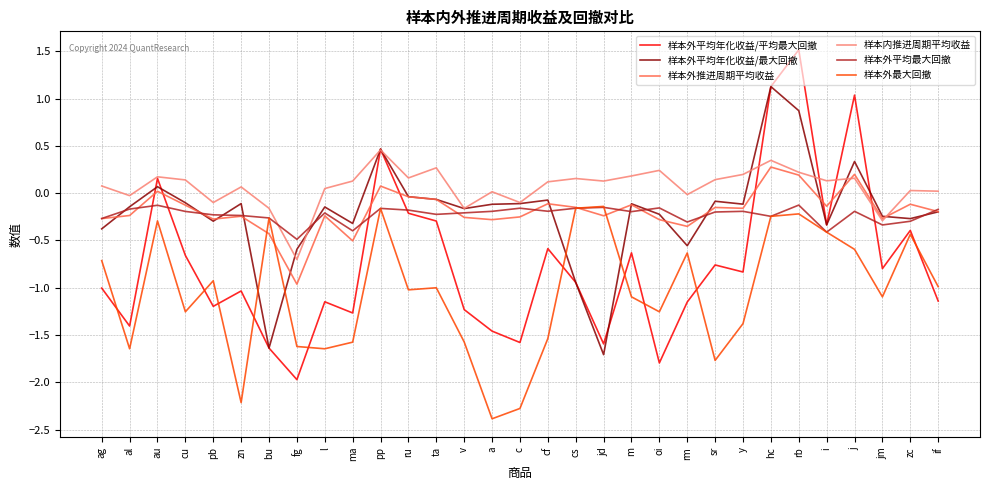

In 样本内推进周期平均收益, how many points are lower than both neighbors (excluding endpoints)?

10